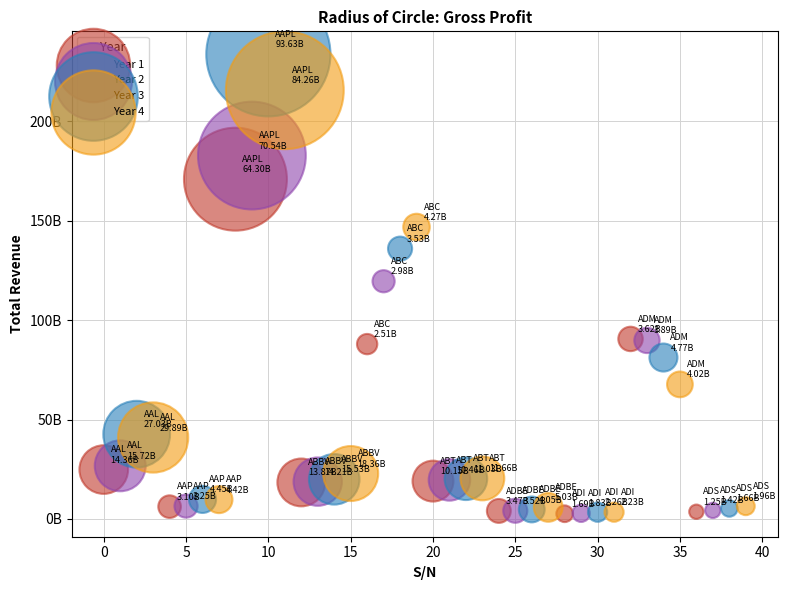

What are all the series names shown in the legend?

Year 1, Year 2, Year 3, Year 4